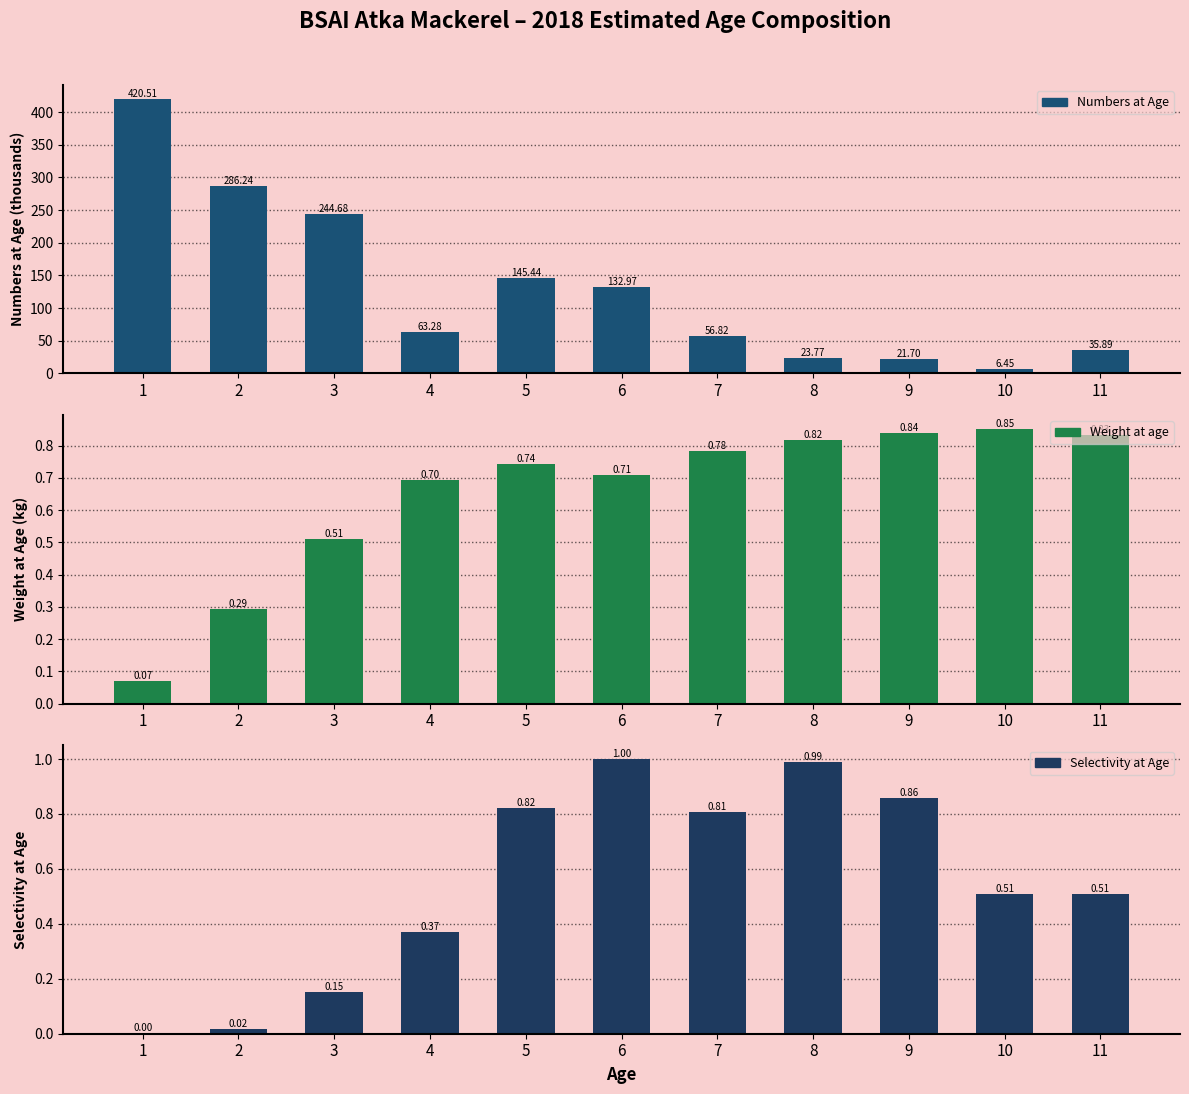

Reading left to right, extract all data points from this chart.

Numbers at Age: 1=420.5	2=286.2	3=244.7	4=63.3	5=145.4	6=133.0	7=56.8	8=23.8	9=21.7	10=6.4	11=35.9
Weight at age: 1=0.1	2=0.3	3=0.5	4=0.7	5=0.7	6=0.7	7=0.8	8=0.8	9=0.8	10=0.9	11=0.8
Selectivity at Age: 1=0.0	2=0.0	3=0.2	4=0.4	5=0.8	6=1.0	7=0.8	8=1.0	9=0.9	10=0.5	11=0.5